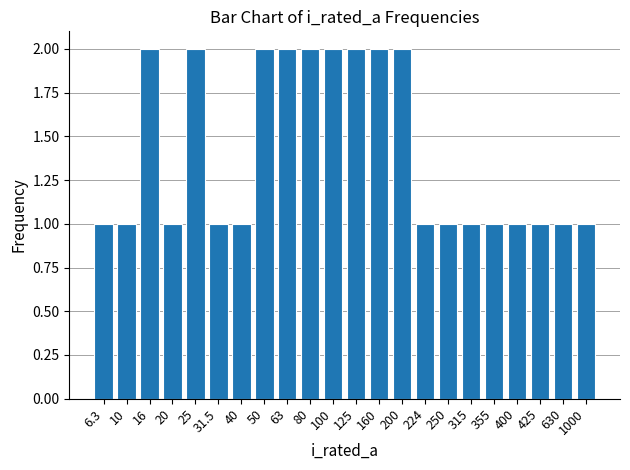

What position from the right is 20?

19